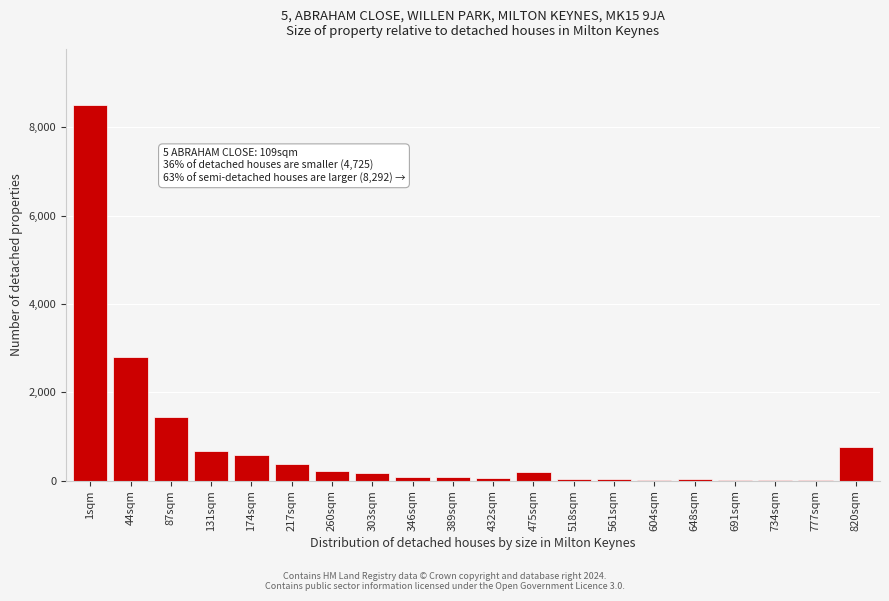

At which category does the chart reach its peak across all series?

1sqm